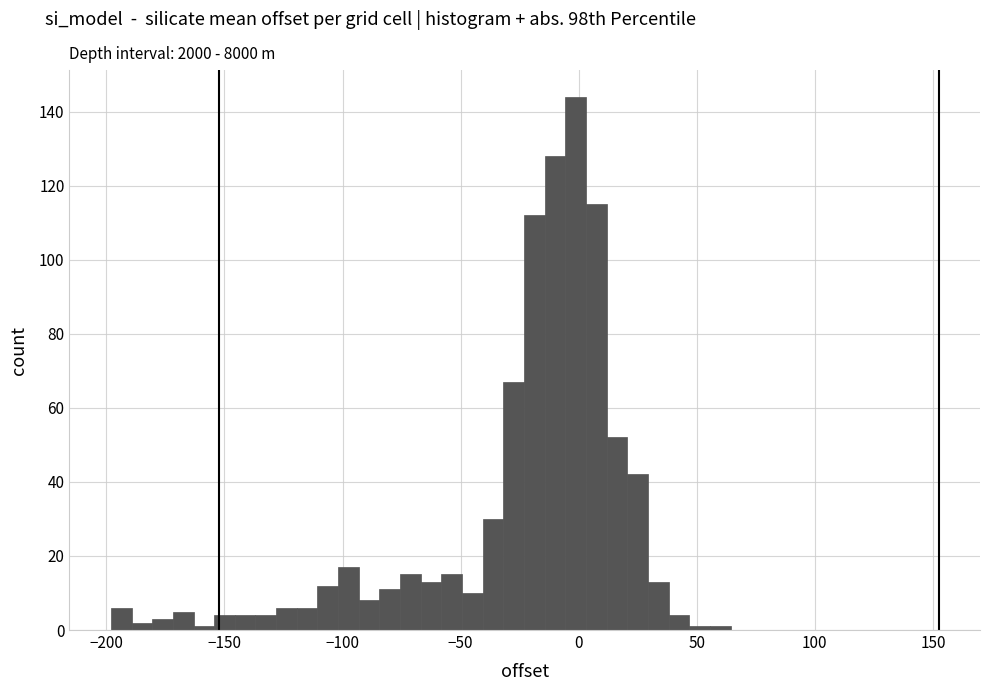

Around what value on the x-axis is the tallest bar? Give the approximate position of its centre, as read against the axis.

0